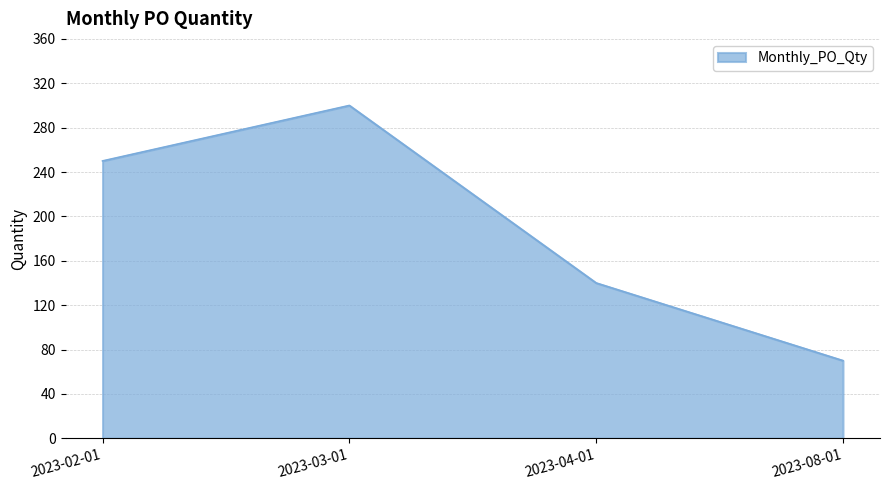

Rank the categories by value from lowest to highest.

2023-08-01, 2023-04-01, 2023-02-01, 2023-03-01